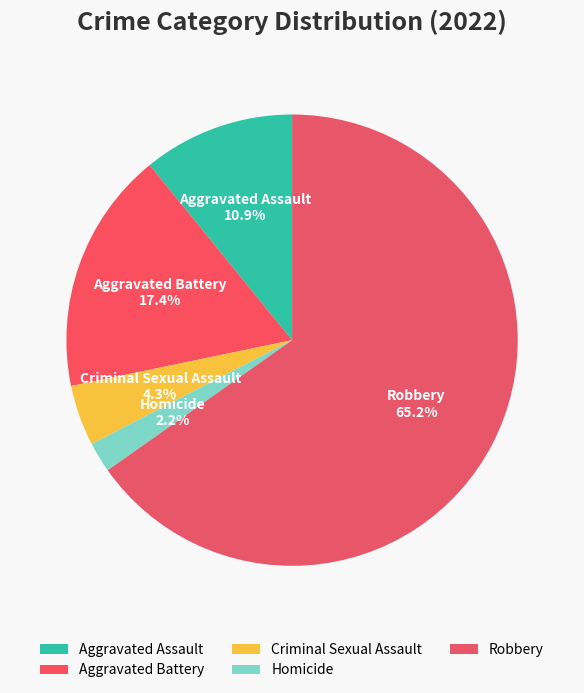

To the nearest percent, what is the difference between the Robbery and Aggravated Battery slice percentages?

48%